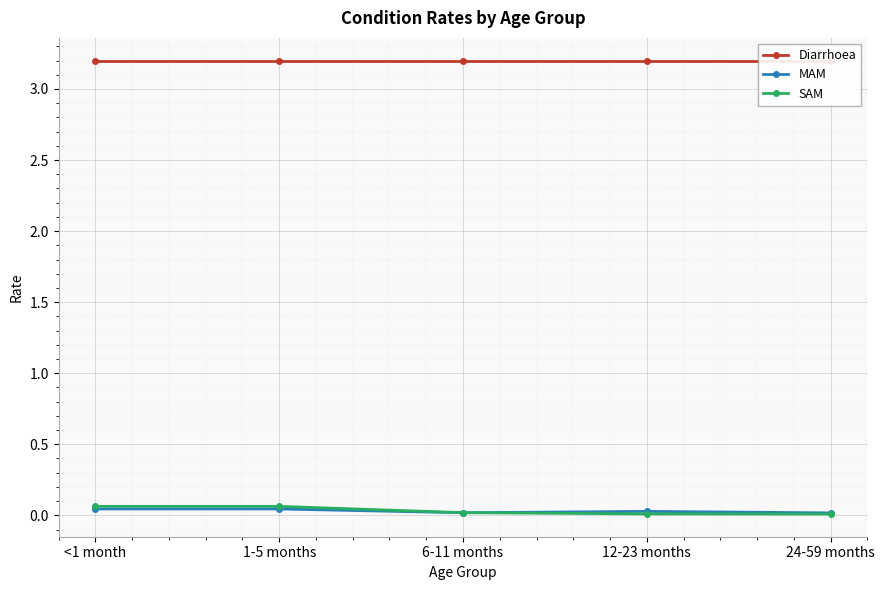

What are all the series names shown in the legend?

Diarrhoea, MAM, SAM